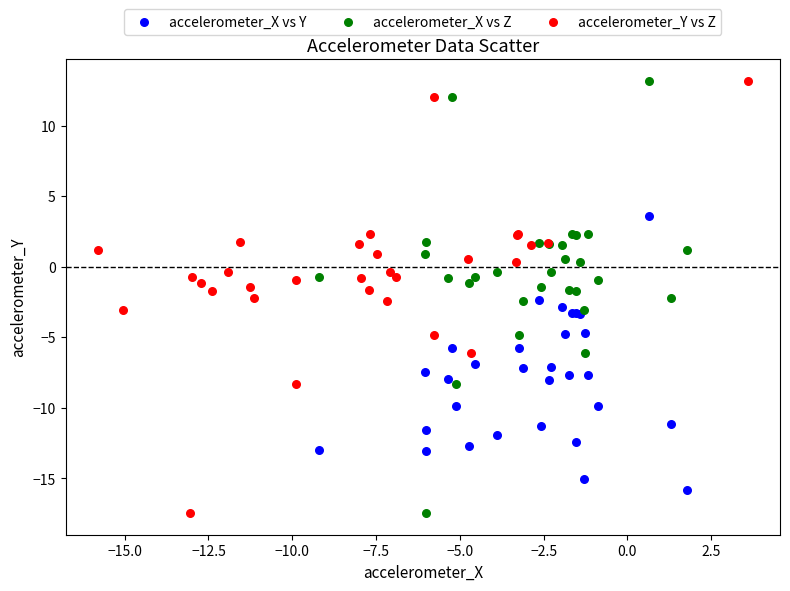

What are all the series names shown in the legend?

accelerometer_X vs Y, accelerometer_X vs Z, accelerometer_Y vs Z